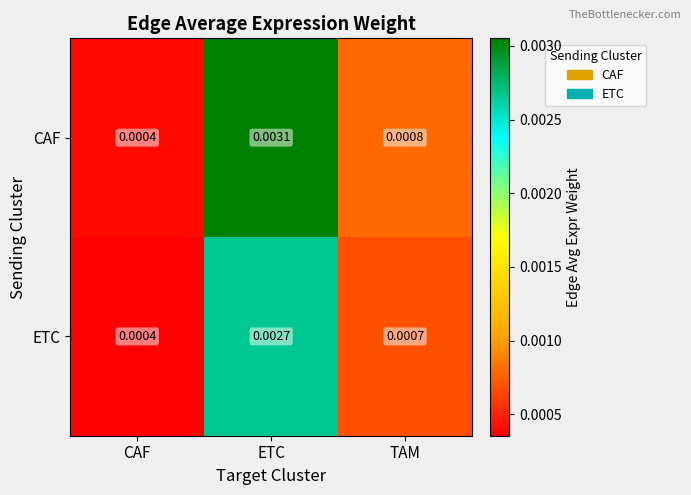

Between CAF and TAM, which series saw the biggest shift?

CAF